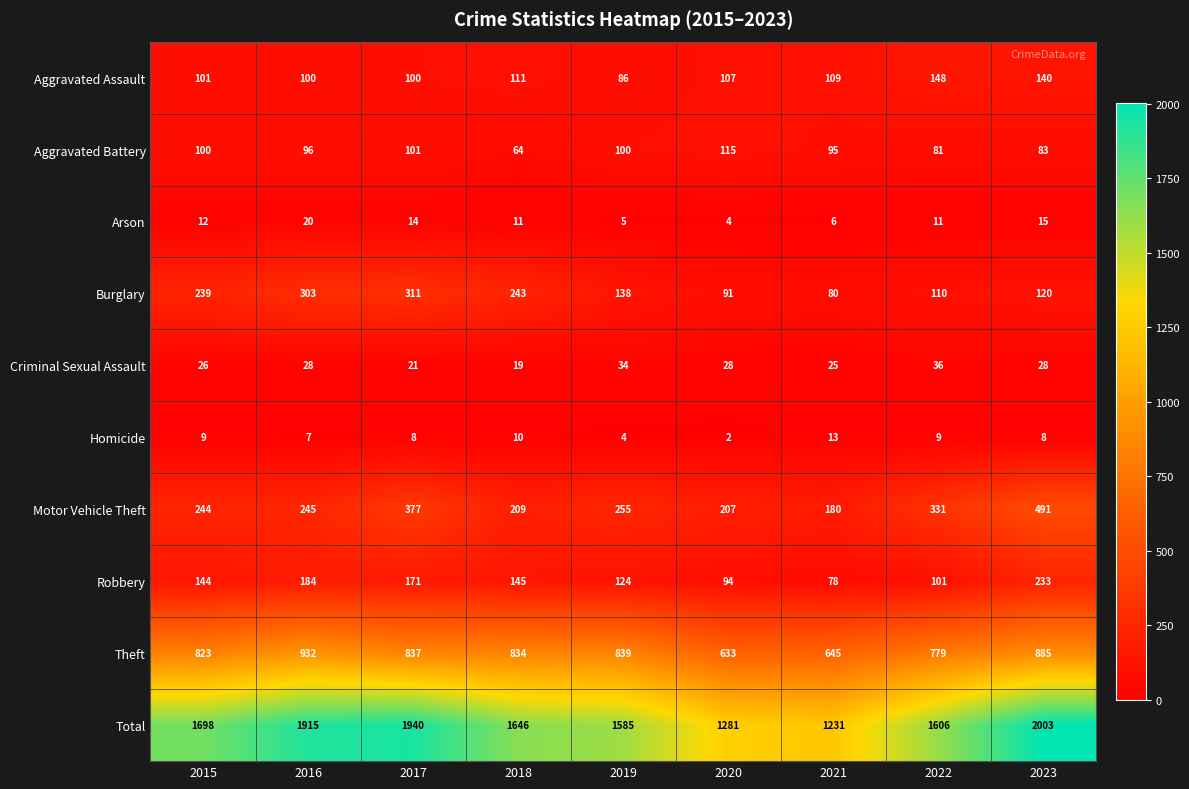

What is the smallest value displayed?

2